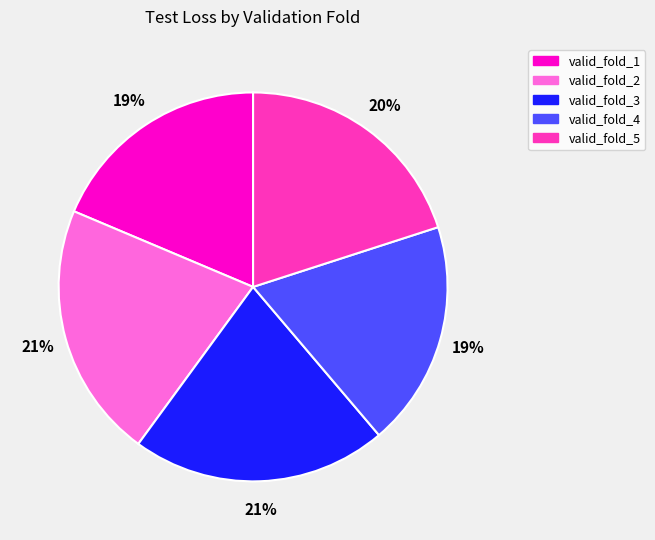

Do valid_fold_2 and valid_fold_4 together represent more than half of the pie?

No